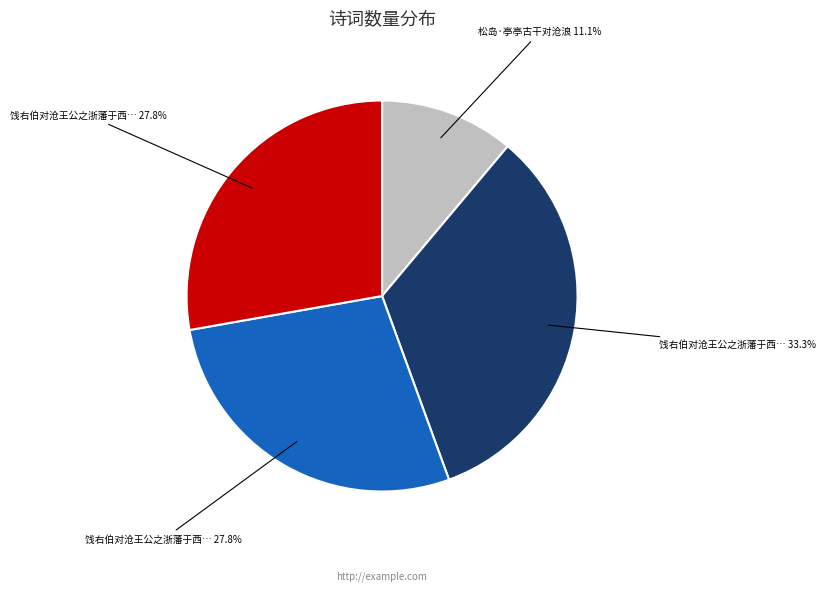

Is there a majority slice in this chart?

No